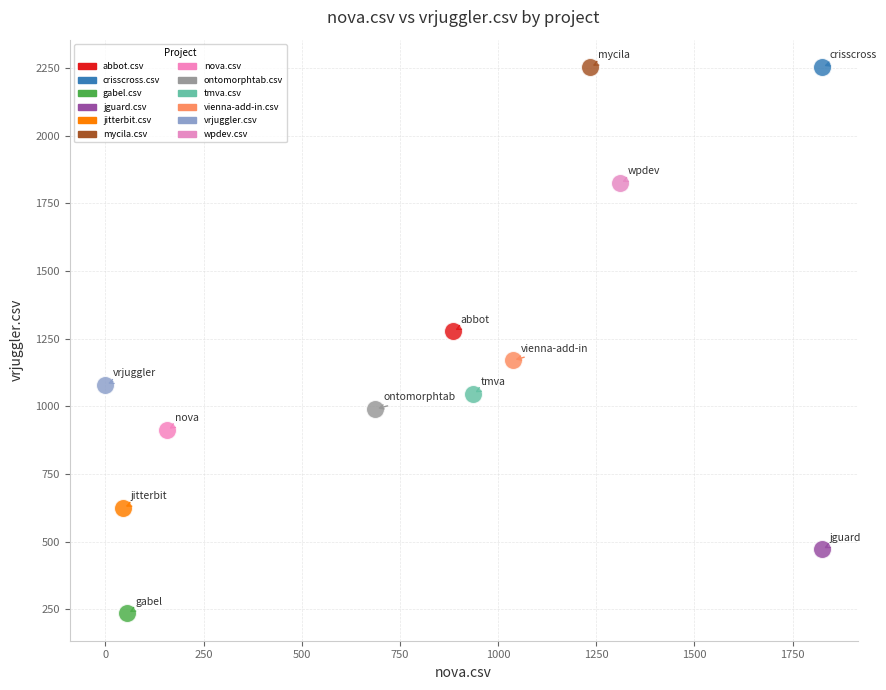

What are all the series names shown in the legend?

abbot.csv, crisscross.csv, gabel.csv, jguard.csv, jitterbit.csv, mycila.csv, nova.csv, ontomorphtab.csv, tmva.csv, vienna-add-in.csv, vrjuggler.csv, wpdev.csv